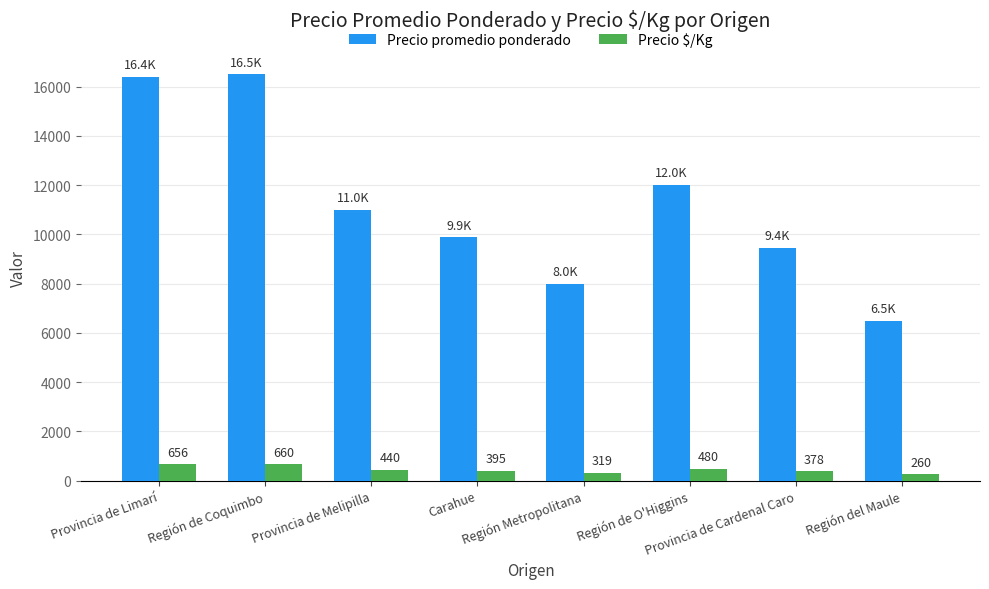

Which category has the lowest value across all series?

Región del Maule